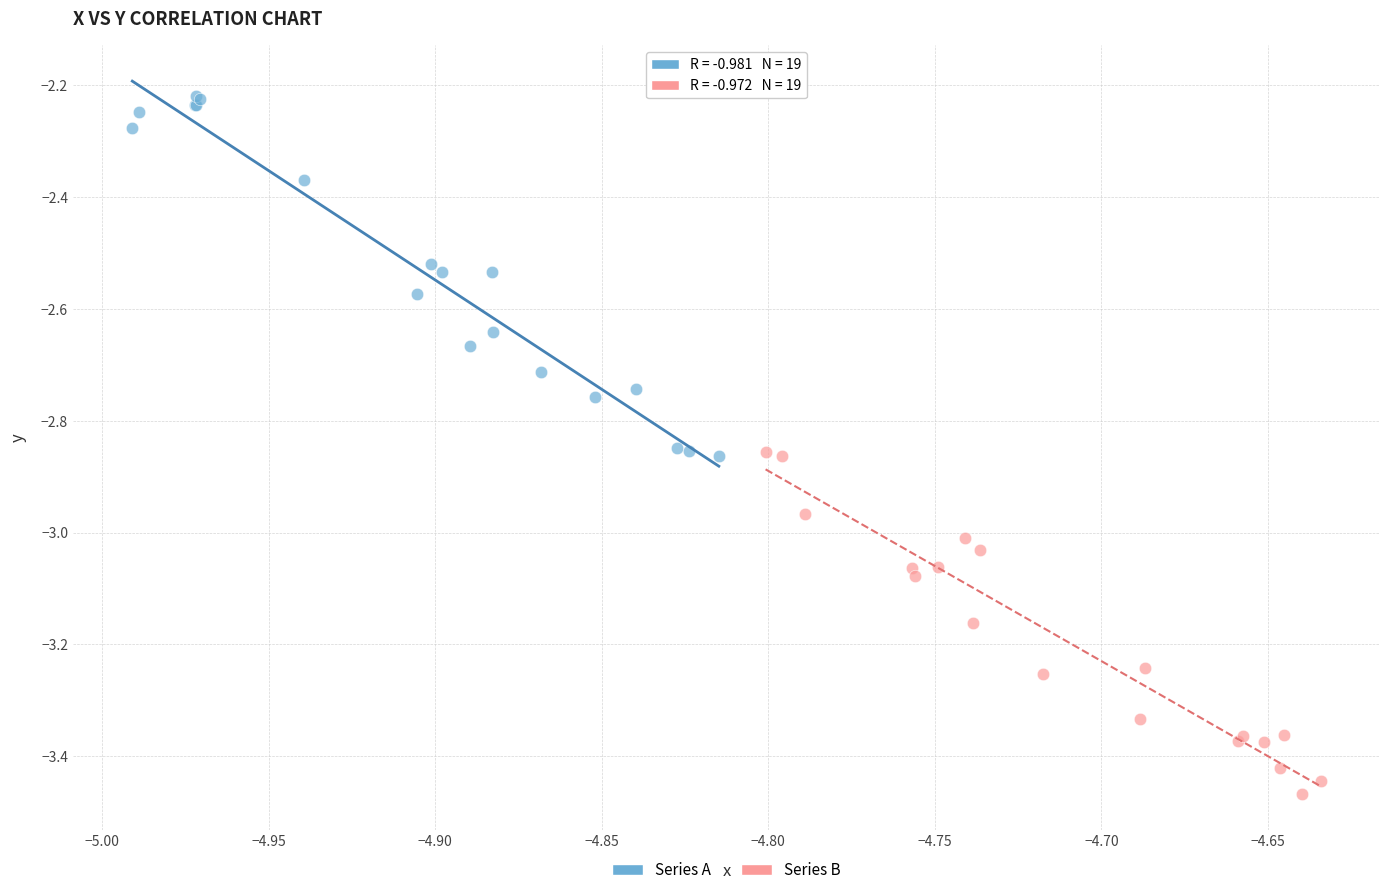

Which series contains the highest Y value?

Series A